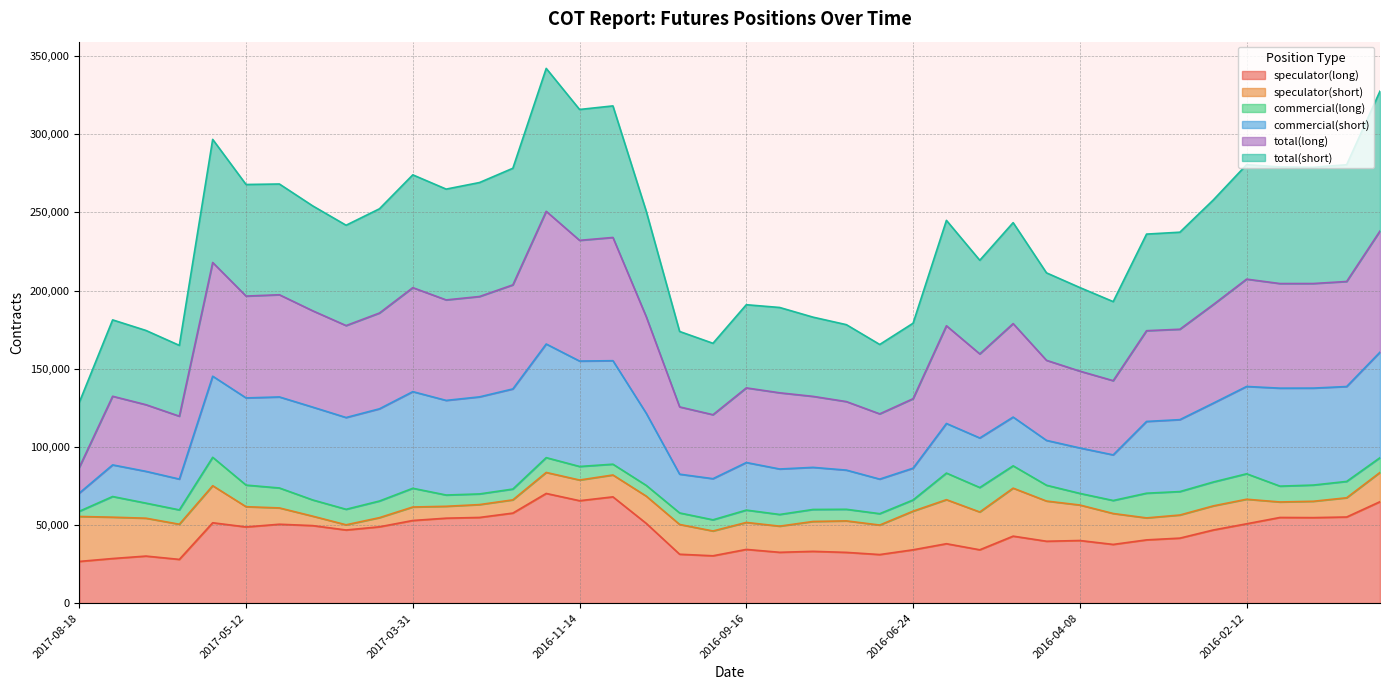

Is it true that total(short) equals 279124 at 2016-02-05?

True